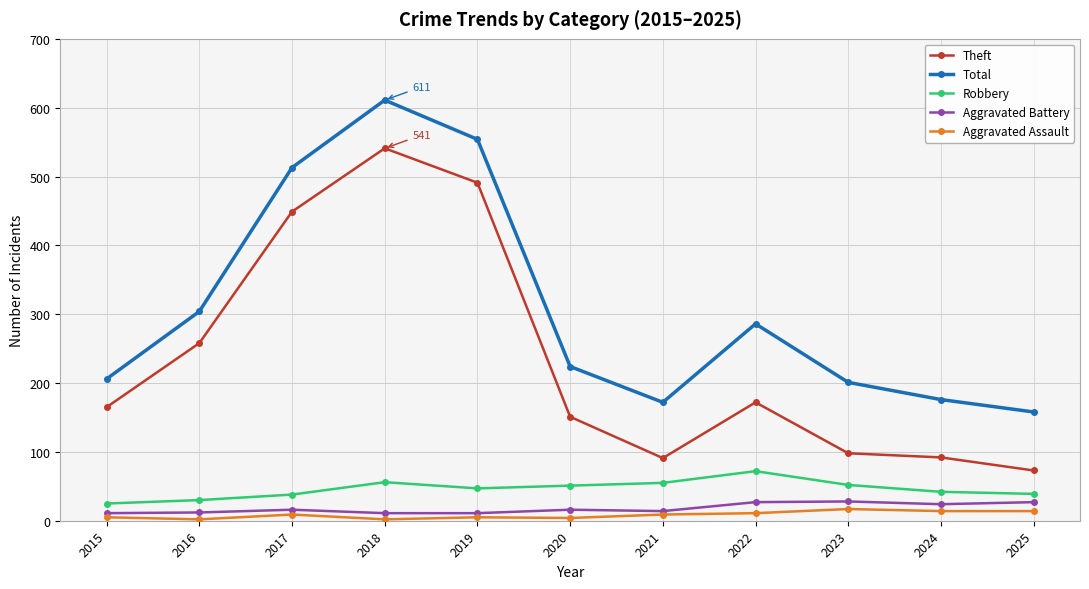

How many data points in Aggravated Battery are less than 16?

5